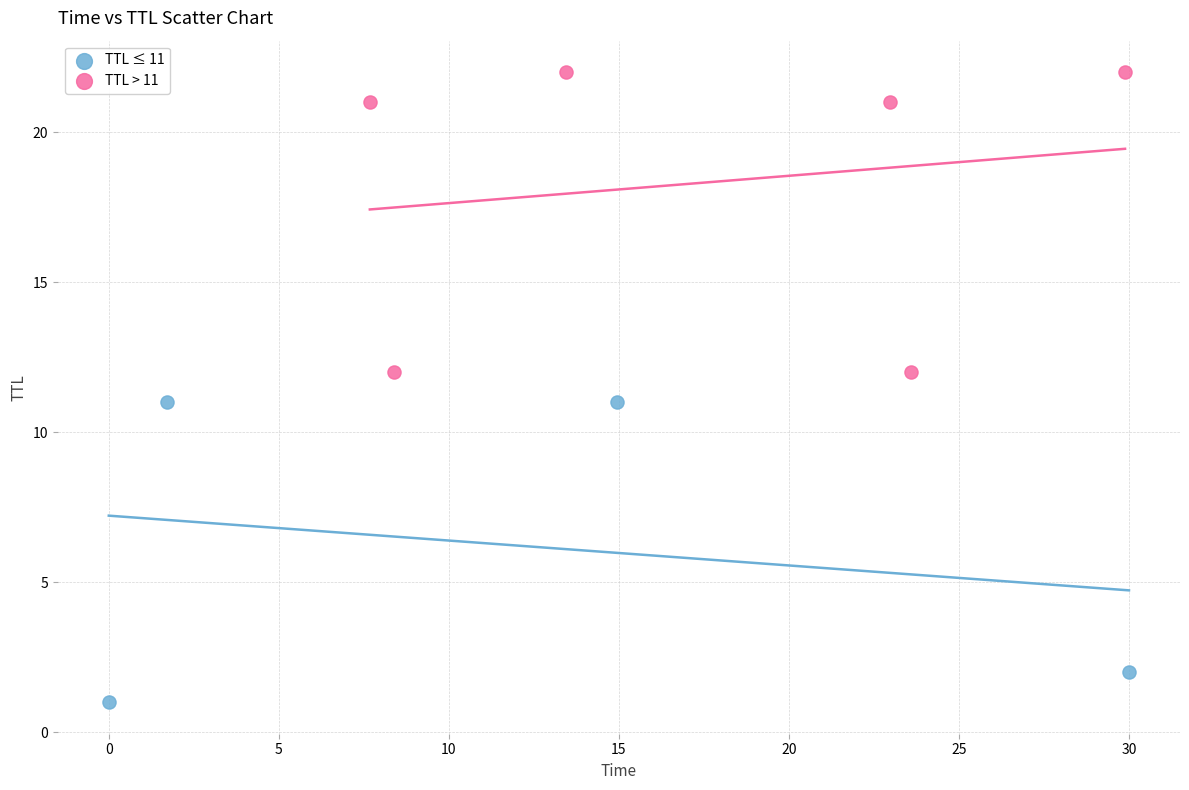

Which series reaches the maximum Y coordinate?

TTL > 11